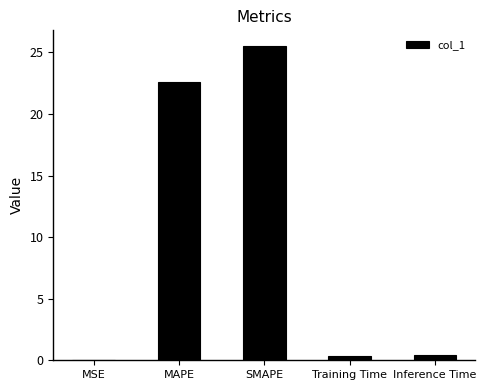

Which has a higher value, Training Time or MSE?

Training Time